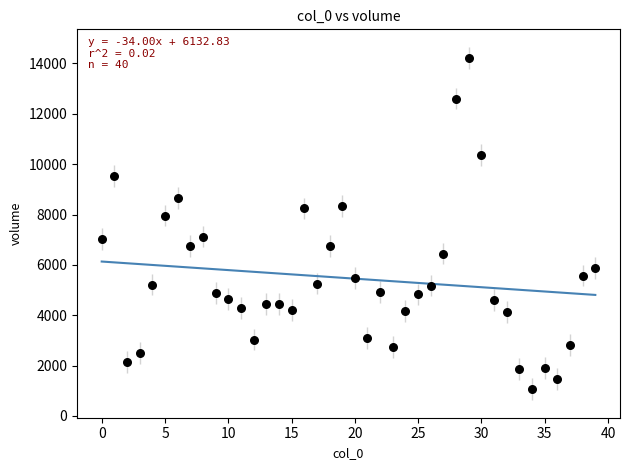

What Y value in the scatter plot is closest to 7642?

7956.4